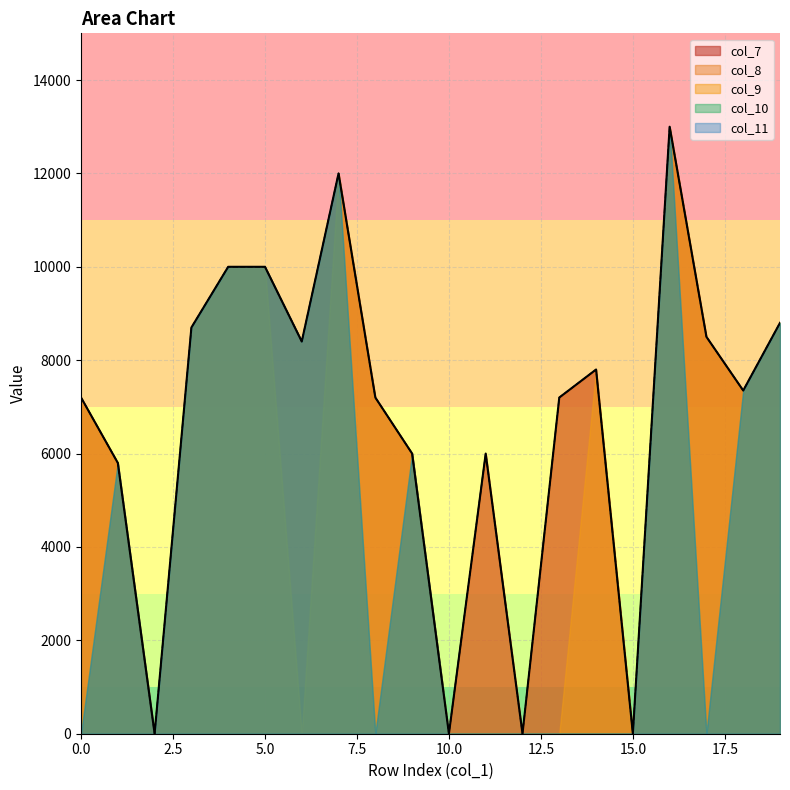

What is the difference between the second highest and minimum values in the col_8 series?

12000